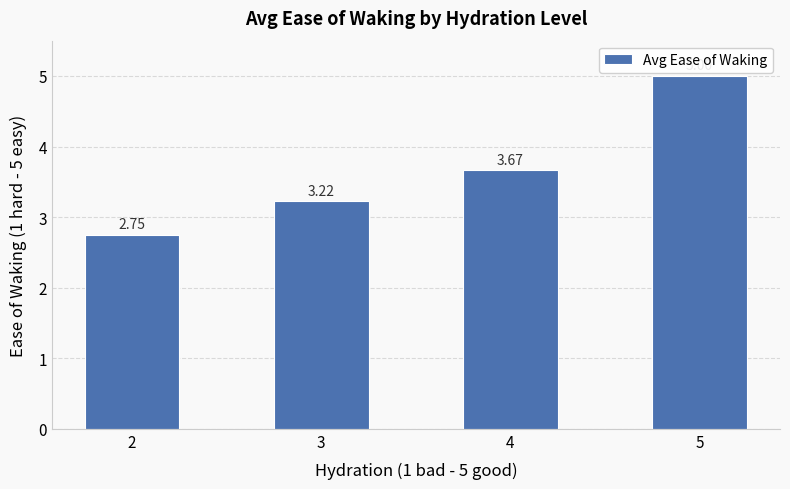

Count the number of categories in the chart.

4